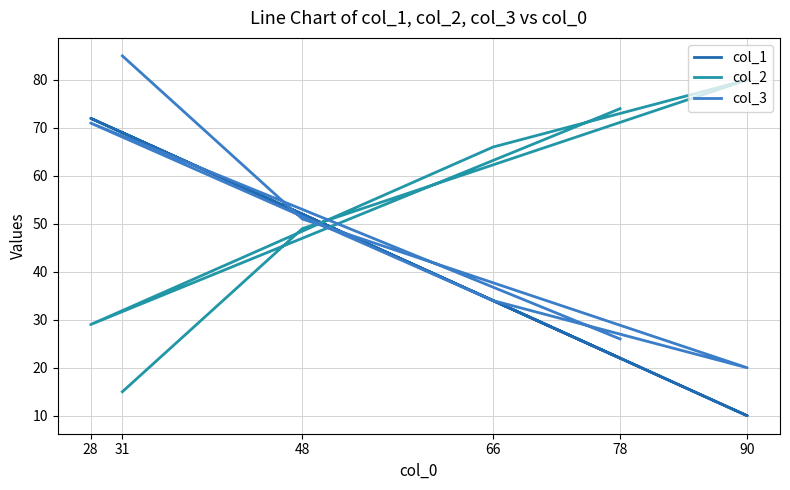

How many intersections are there between col_2 and col_1?

3